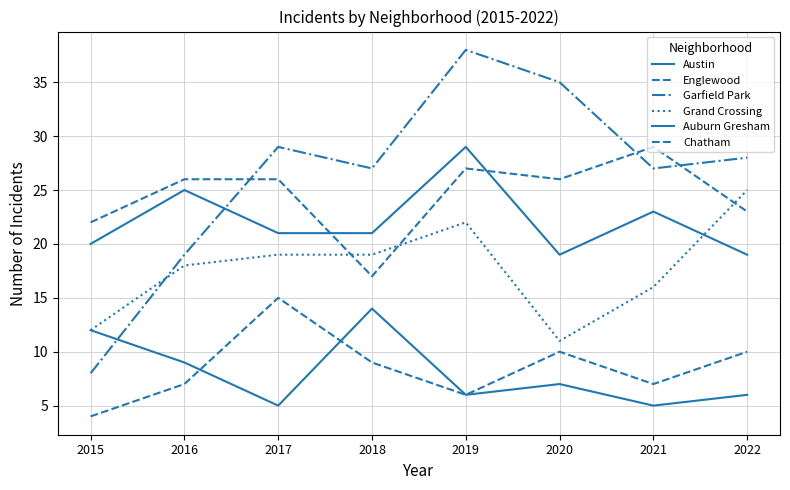

Does the chart have visible grid lines?

Yes